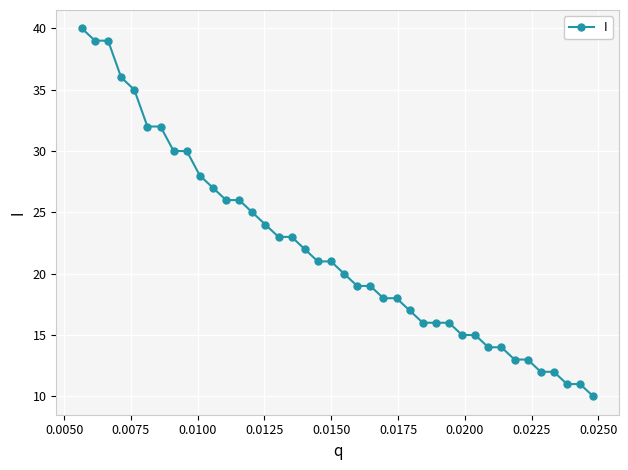

What is the value of the 3rd point from the left?

39